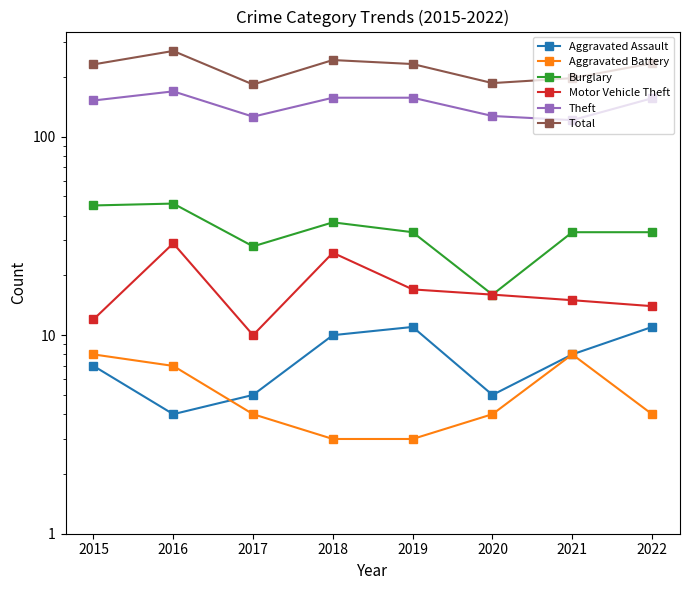

Is it true that Burglary equals 67 at 2015?

False